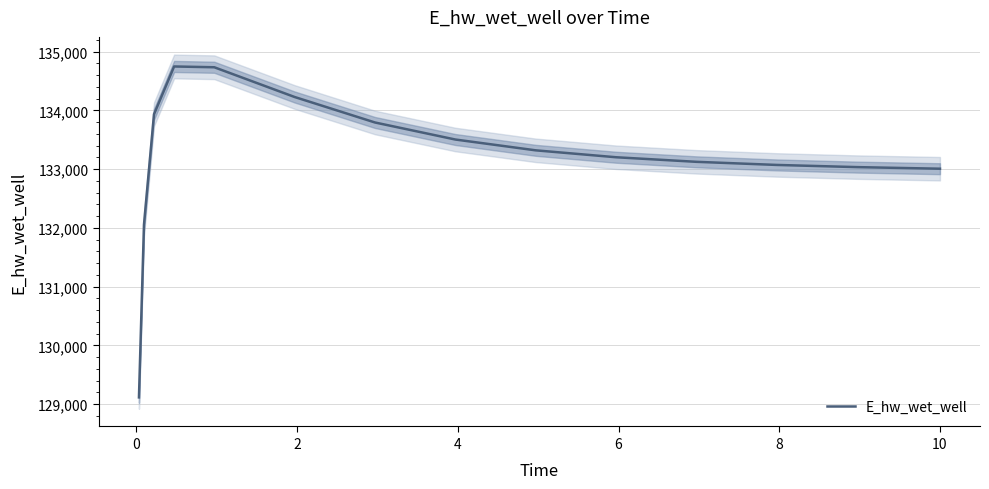

What is the smallest value displayed?

129115.1